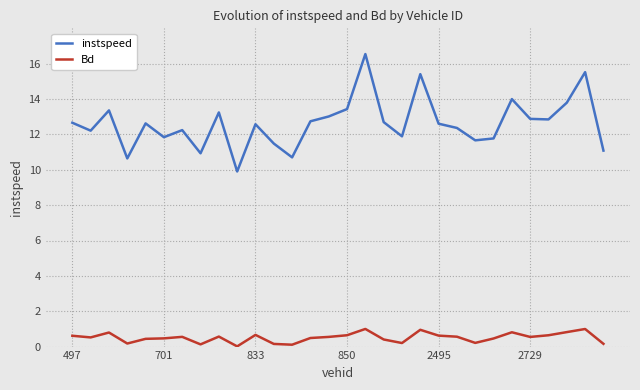

Which series has the widest spread of values?

instspeed